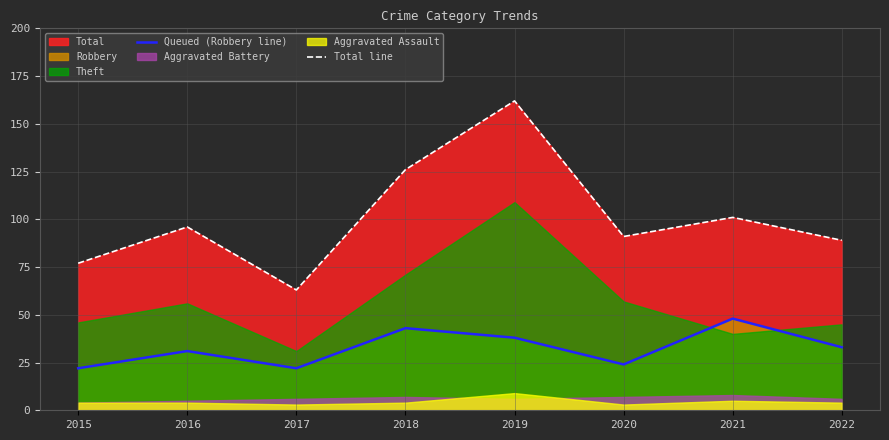

At which category is the sum across all series the highest?

2019